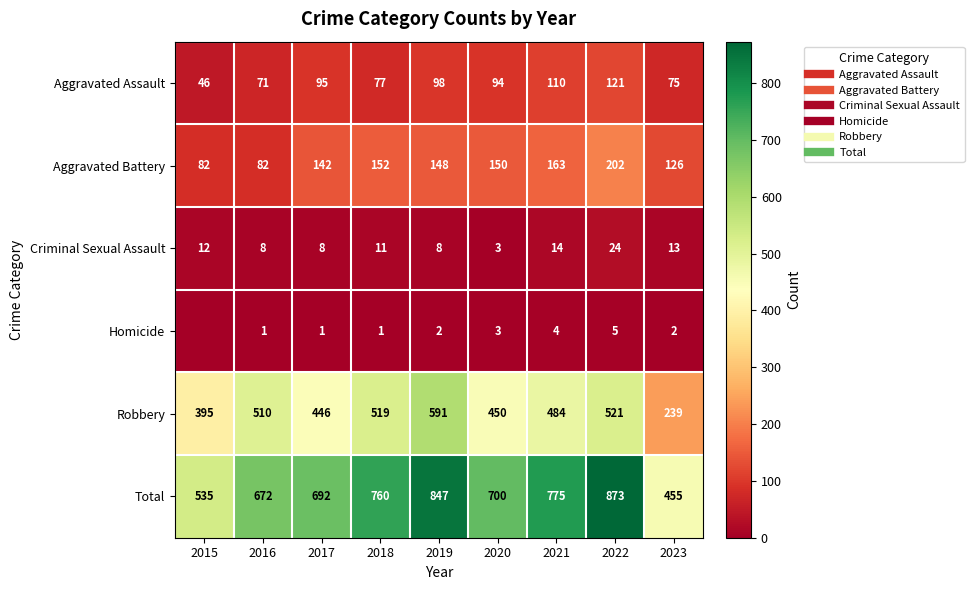

Between 2022 and 2021, which is larger?

2022